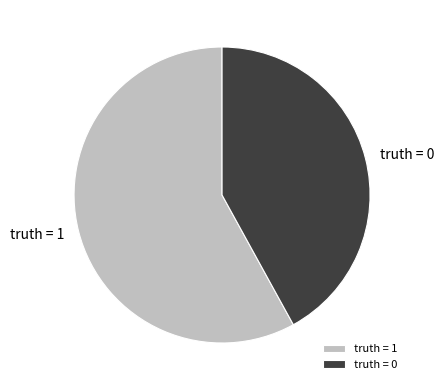

Is there any slice that represents more than half of the pie?

Yes